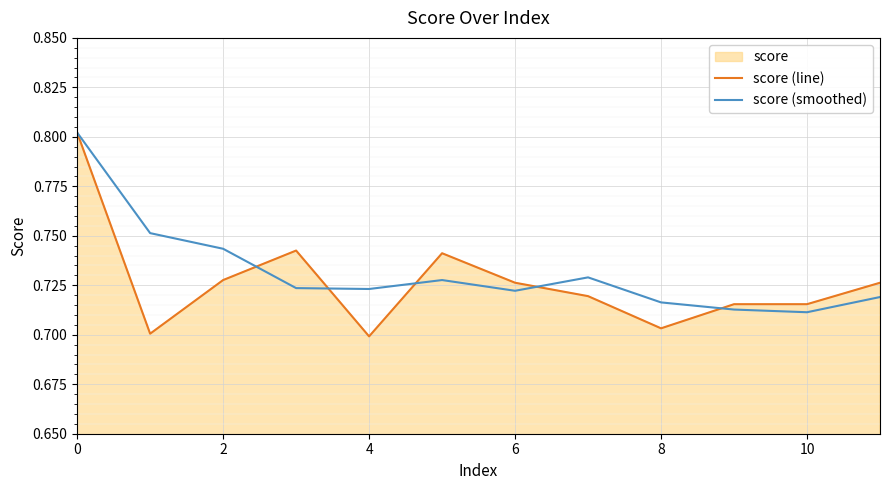

The score (line) series shows 0.3 at 8. True or false?

False